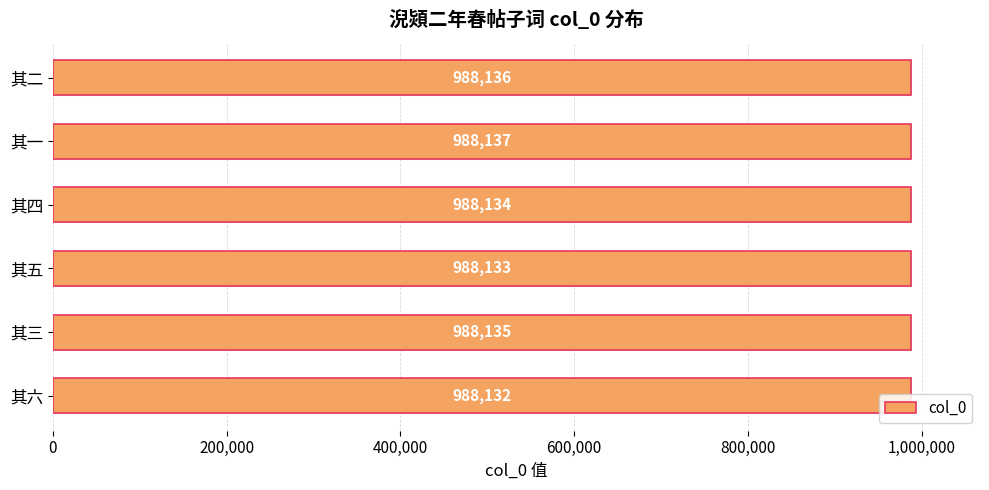

What is the minimum value shown in the chart?

988132